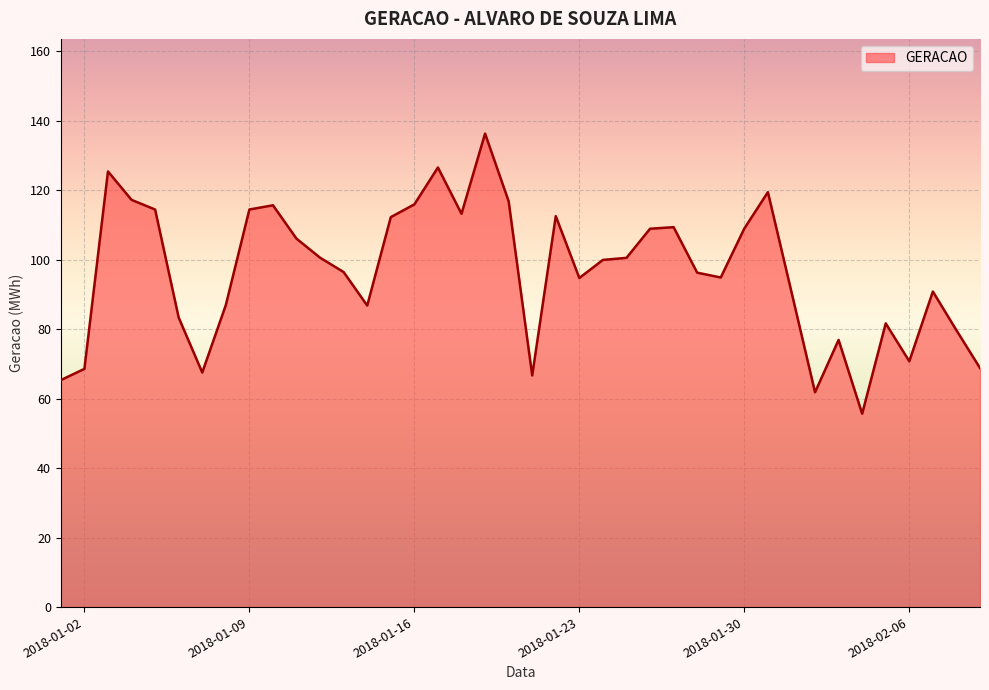

How many lines are shown in the chart?

1